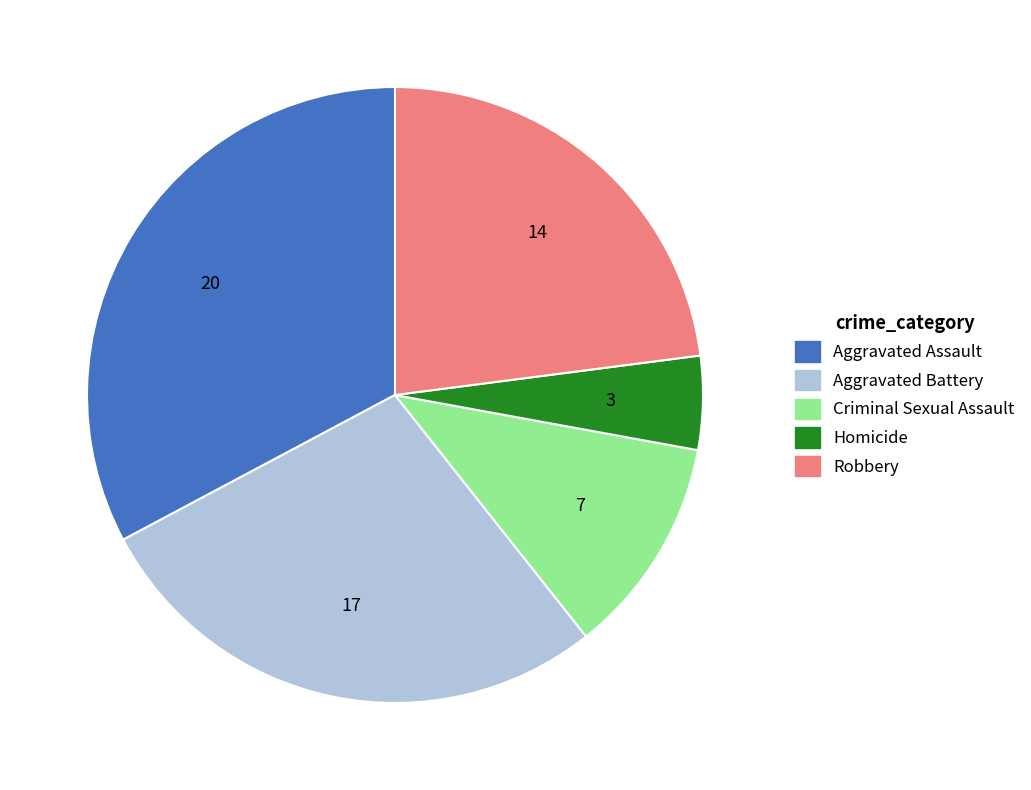

Which has a higher value, Aggravated Assault or Robbery?

Aggravated Assault